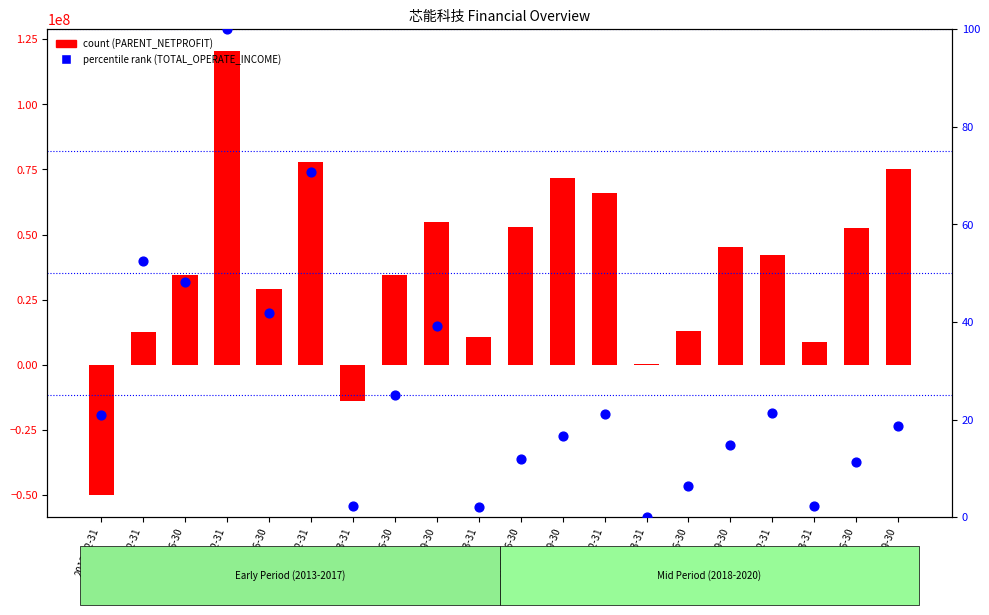

Which series has the largest total across all categories?

PARENT_NETPROFIT